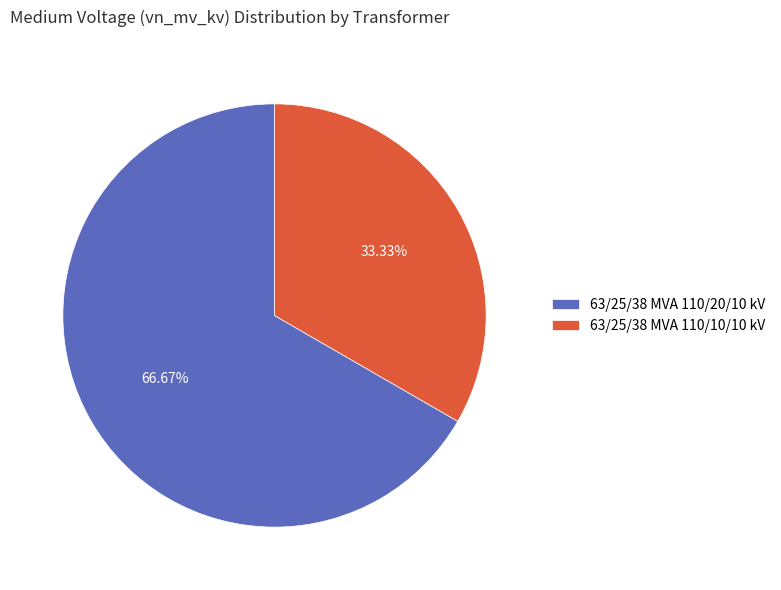

To the nearest percent, what is the average slice percentage?

50%